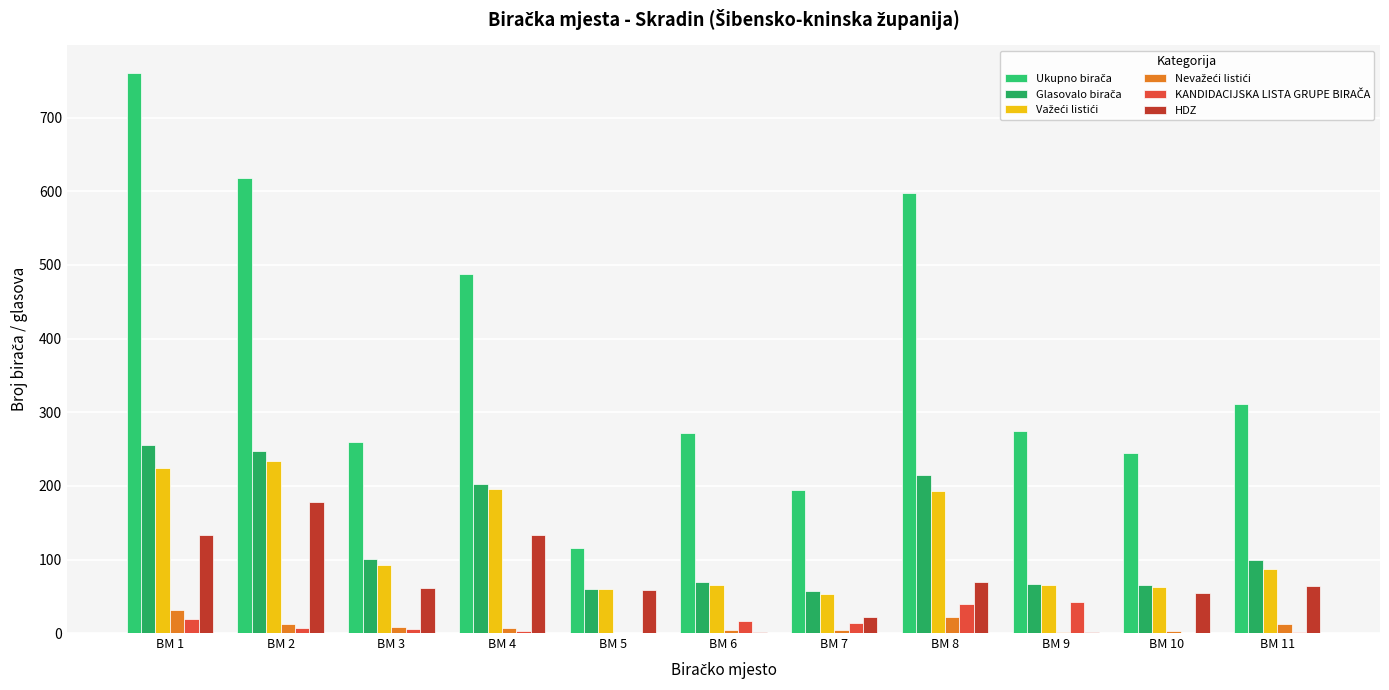

Between BM 8 and BM 11, which is larger?

BM 8